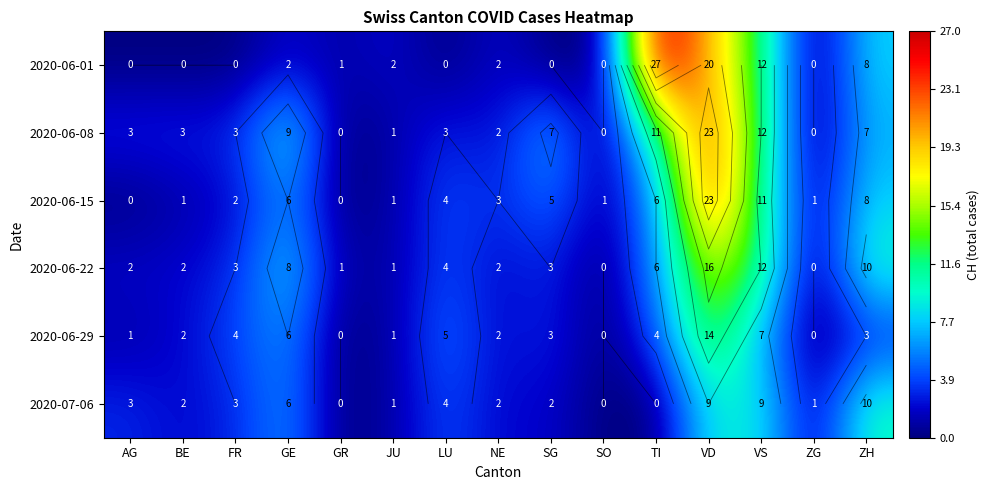

At which label does 2020-06-08 first exceed 3?

GE